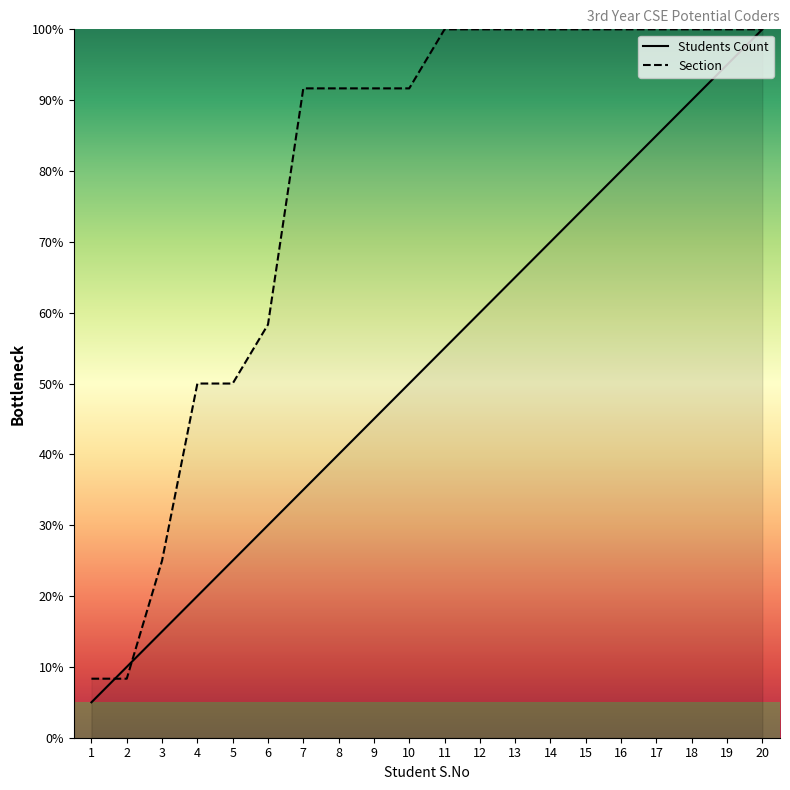

Reading left to right, extract all data points from this chart.

Students Count: 5.0	10.0	15.0	20.0	25.0	30.0	35.0	40.0	45.0	50.0	55.0	60.0	65.0	70.0	75.0	80.0	85.0	90.0	95.0	100.0
Section: 8.3	8.3	25.0	50.0	50.0	58.3	91.7	91.7	91.7	91.7	100.0	100.0	100.0	100.0	100.0	100.0	100.0	100.0	100.0	100.0